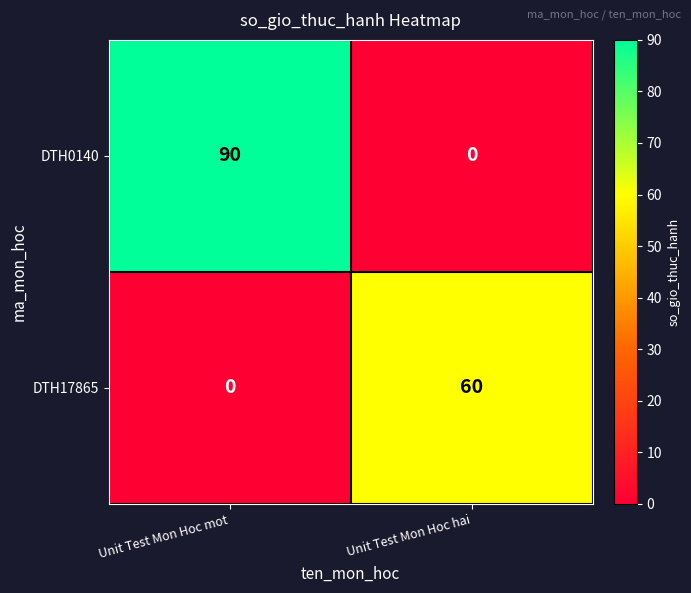

At how many categories does at least one series exceed 80?

1